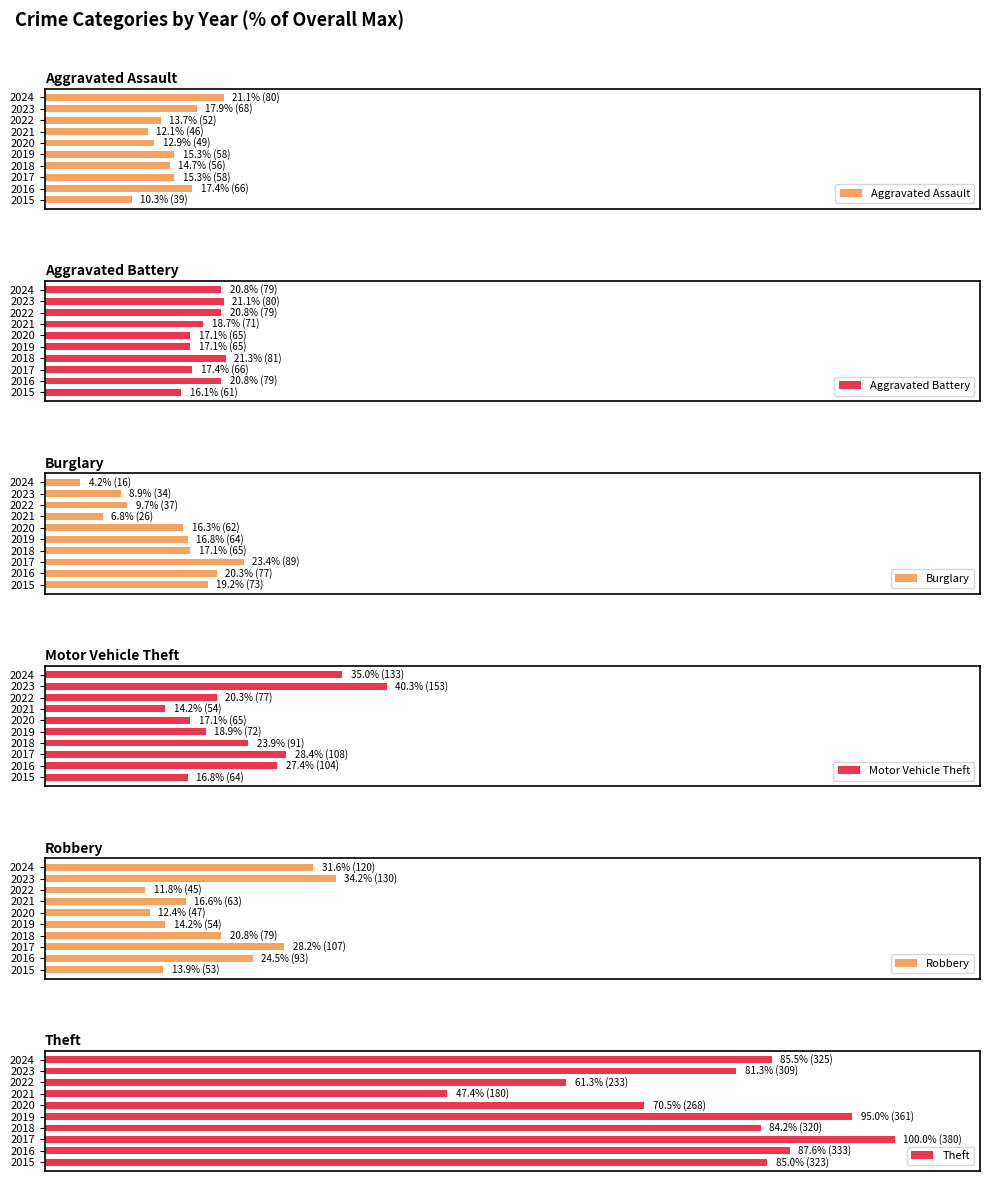

Reading left to right, extract all data points from this chart.

Aggravated Assault: 10.3	17.4	15.3	14.7	15.3	12.9	12.1	13.7	17.9	21.1
Aggravated Battery: 16.1	20.8	17.4	21.3	17.1	17.1	18.7	20.8	21.1	20.8
Burglary: 19.2	20.3	23.4	17.1	16.8	16.3	6.8	9.7	8.9	4.2
Motor Vehicle Theft: 16.8	27.4	28.4	23.9	18.9	17.1	14.2	20.3	40.3	35.0
Robbery: 13.9	24.5	28.2	20.8	14.2	12.4	16.6	11.8	34.2	31.6
Theft: 85.0	87.6	100.0	84.2	95.0	70.5	47.4	61.3	81.3	85.5